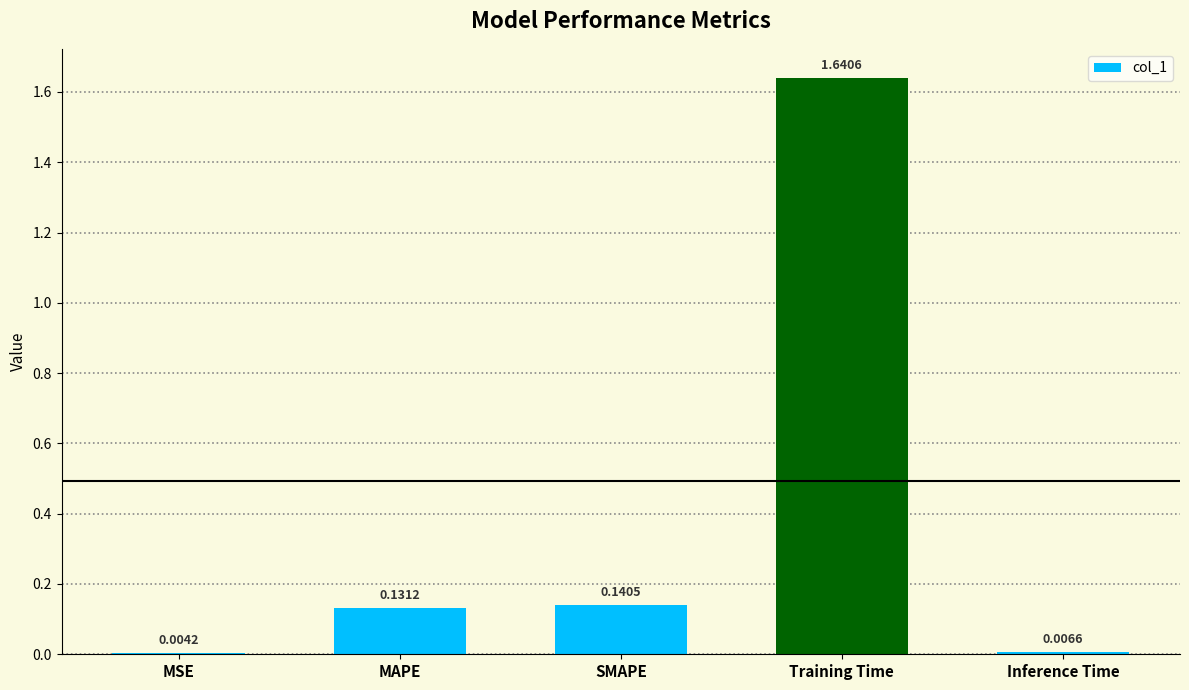

Which has a higher value, Training Time or Inference Time?

Training Time